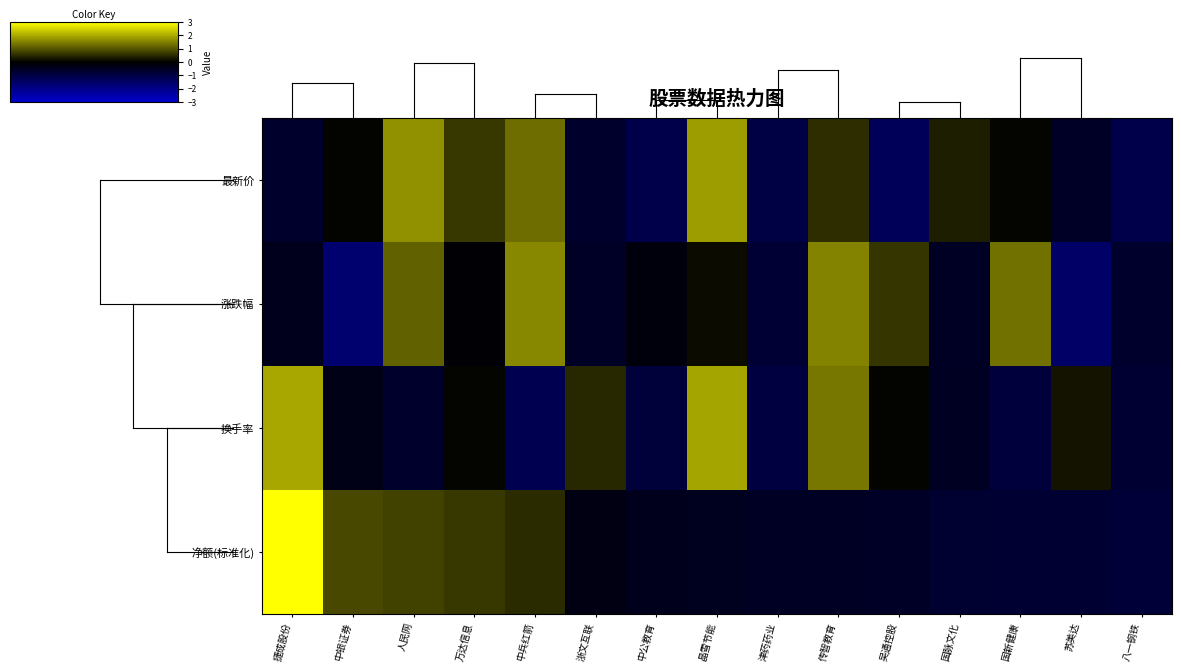

Reading left to right, extract all data points from this chart.

最新价: 捷成股份=-0.7	中银证券=0.0	人民网=1.7	万达信息=0.6	中兵红箭=1.3	浙文互联=-0.7	中公教育=-1.1	晶雪节能=1.8	津药药业=-1.0	传智教育=0.5	吴通控股=-1.3	国脉文化=0.3	国新健康=0.1	苏美达=-0.6	八一钢铁=-1.1
涨跌幅: 捷成股份=-0.4	中银证券=-1.6	人民网=1.1	万达信息=-0.1	中兵红箭=1.6	浙文互联=-0.6	中公教育=-0.2	晶雪节能=0.1	津药药业=-0.8	传智教育=1.5	吴通控股=0.6	国脉文化=-0.5	国新健康=1.3	苏美达=-1.5	八一钢铁=-0.7
换手率: 捷成股份=2.0	中银证券=-0.3	人民网=-0.7	万达信息=0.1	中兵红箭=-1.2	浙文互联=0.5	中公教育=-0.8	晶雪节能=1.9	津药药业=-1.0	传智教育=1.4	吴通控股=0.0	国脉文化=-0.5	国新健康=-0.9	苏美达=0.2	八一钢铁=-0.7
净额(标准化): 捷成股份=3.0	中银证券=0.9	人民网=0.8	万达信息=0.6	中兵红箭=0.5	浙文互联=-0.3	中公教育=-0.4	晶雪节能=-0.5	津药药业=-0.5	传智教育=-0.6	吴通控股=-0.6	国脉文化=-0.7	国新健康=-0.7	苏美达=-0.7	八一钢铁=-0.8